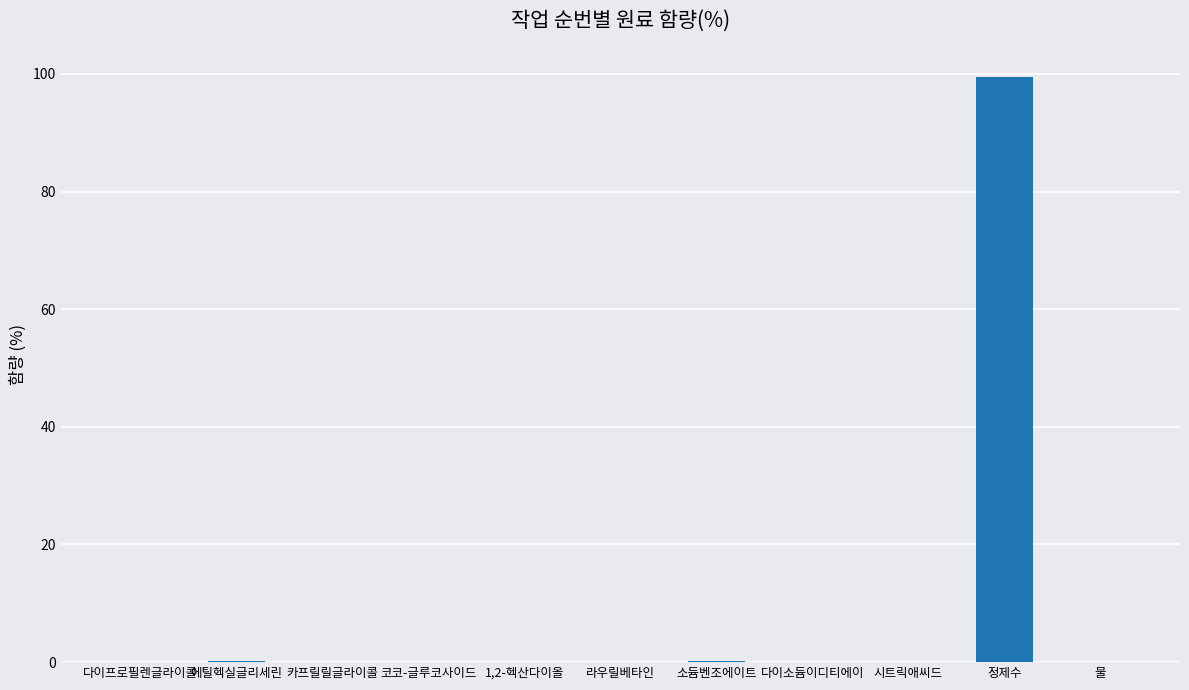

What is the approximate value at 정제수?

99.5